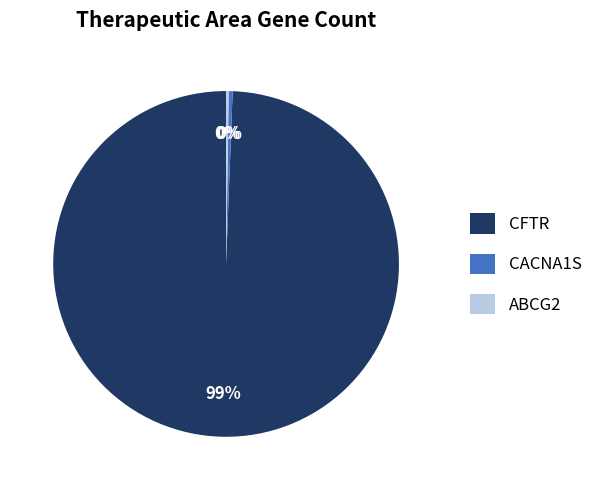

What is the ratio of the value at CFTR to the value at CACNA1S?

273.3